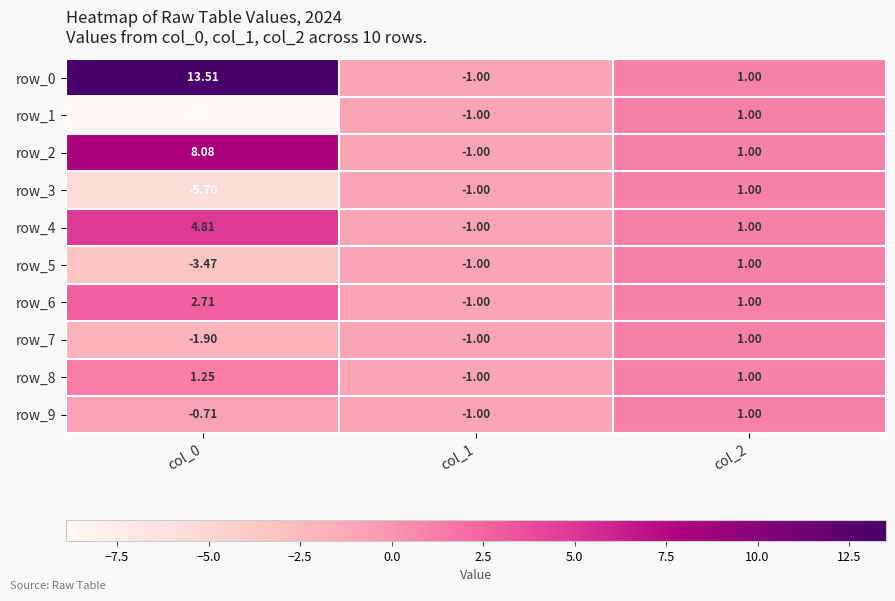

The value of row_5 at col_0 is -2.3. True or false?

False